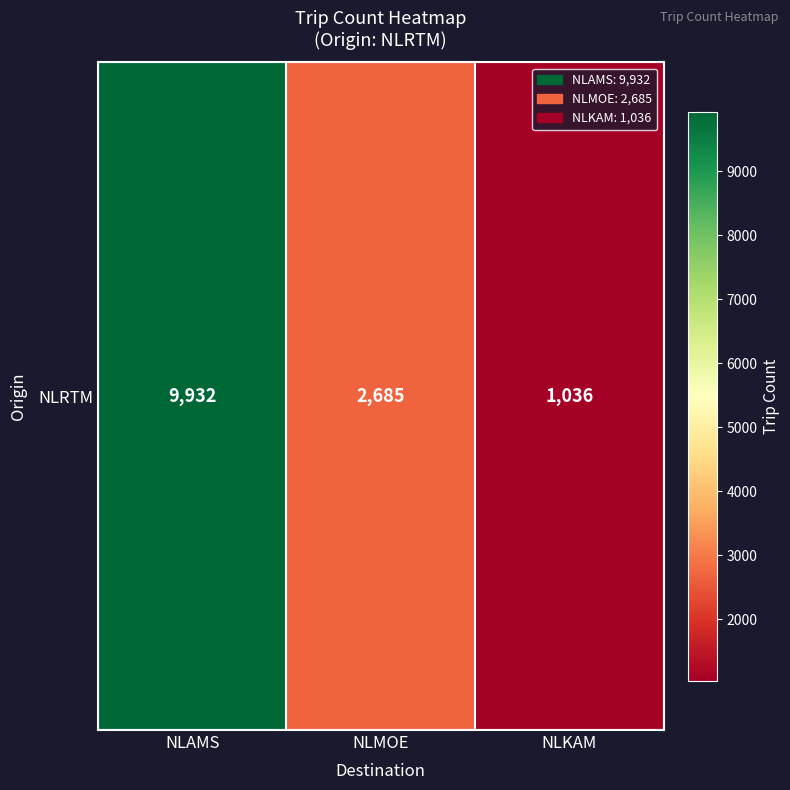

What is the maximum value shown in the chart?

9932